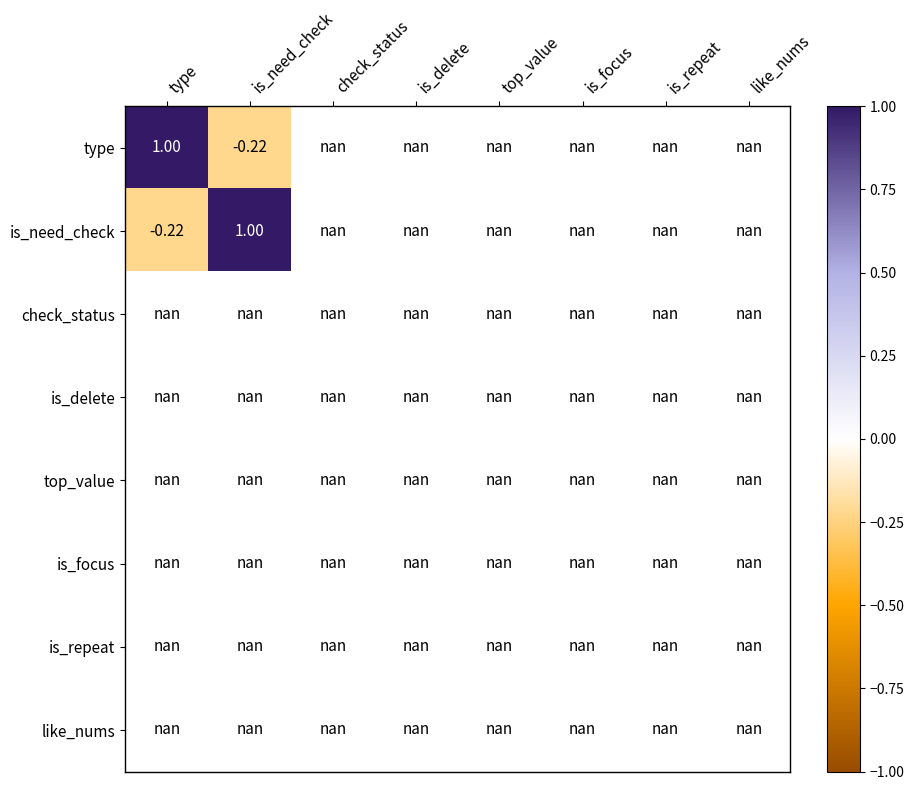

Which series has the widest spread of values?

type